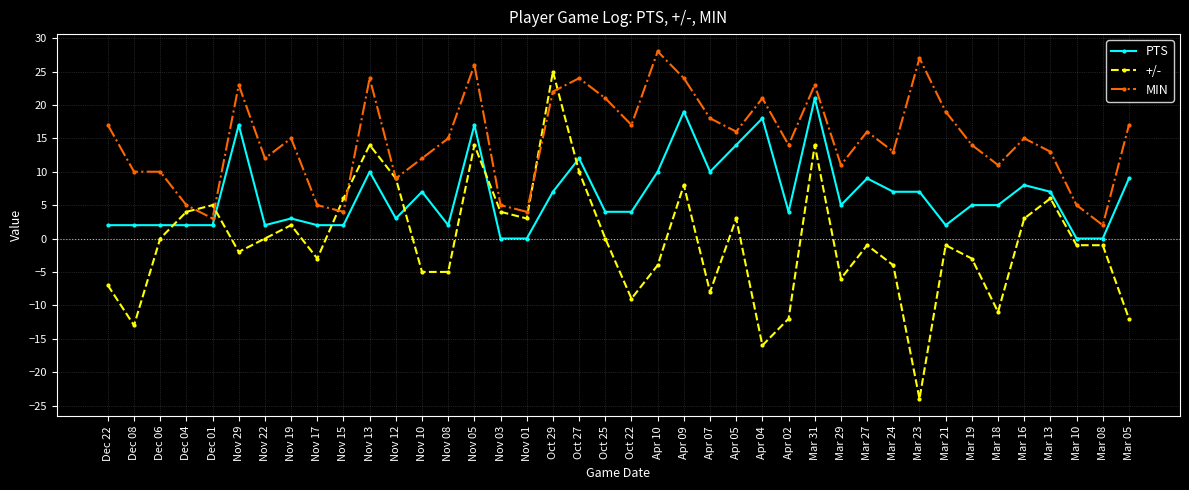

Reading left to right, transcribe all the data shown in this chart.

PTS: 2	2	2	2	2	17	2	3	2	2	10	3	7	2	17	0	0	7	12	4	4	10	19	10	14	18	4	21	5	9	7	7	2	5	5	8	7	0	0	9
+/-: -7	-13	0	4	5	-2	0	2	-3	6	14	9	-5	-5	14	4	3	25	10	0	-9	-4	8	-8	3	-16	-12	14	-6	-1	-4	-24	-1	-3	-11	3	6	-1	-1	-12
MIN: 17	10	10	5	3	23	12	15	5	4	24	9	12	15	26	5	4	22	24	21	17	28	24	18	16	21	14	23	11	16	13	27	19	14	11	15	13	5	2	17